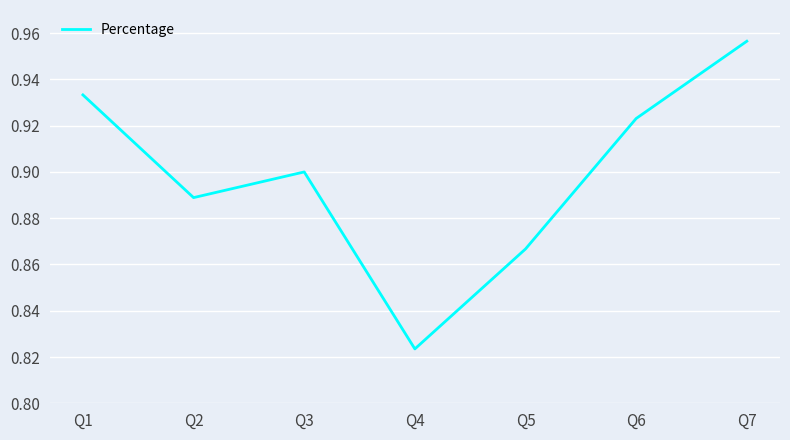

List the labels in order of value, largest first.

Q7, Q1, Q6, Q3, Q2, Q5, Q4